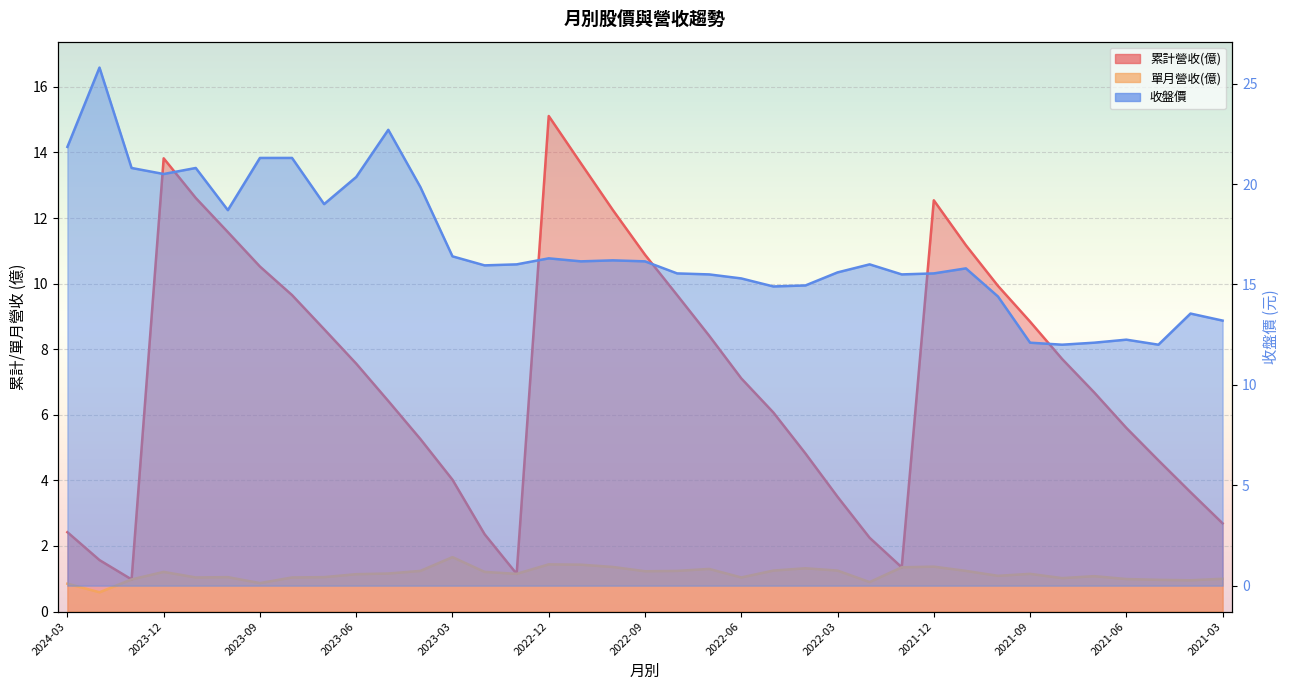

The value of 單月營收(億) at 2022-04 is 2.2. True or false?

False